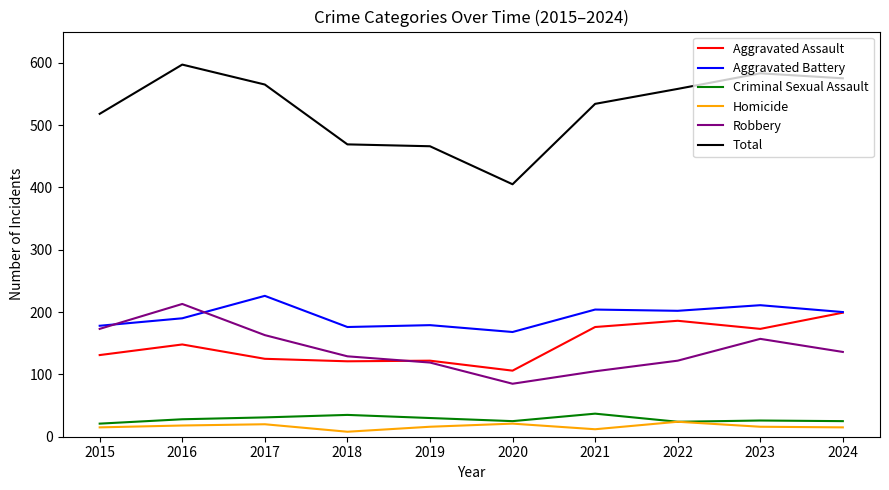

The value of Aggravated Assault at 2024 is 273. True or false?

False